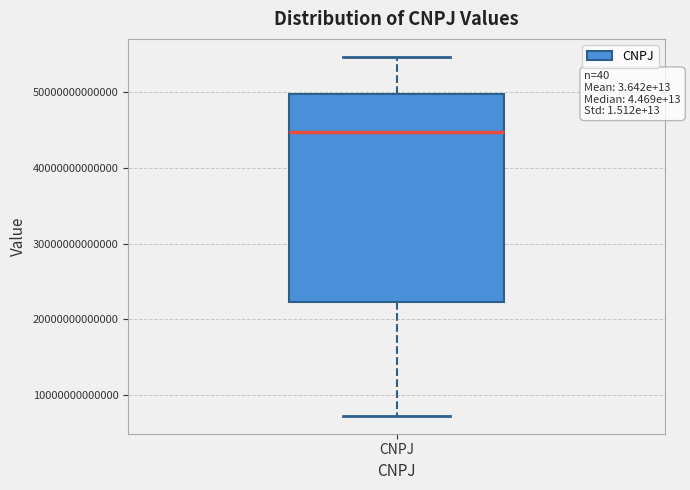

Read this box plot against the y-axis: the position of the median line, the range covered by the box, and the ends of both whiskers. The values are not printed on the chart, so give them approximately, as read against the axis.

median 45000000000000, box 22000000000000 to 50000000000000, whiskers 7000000000000 to 55000000000000